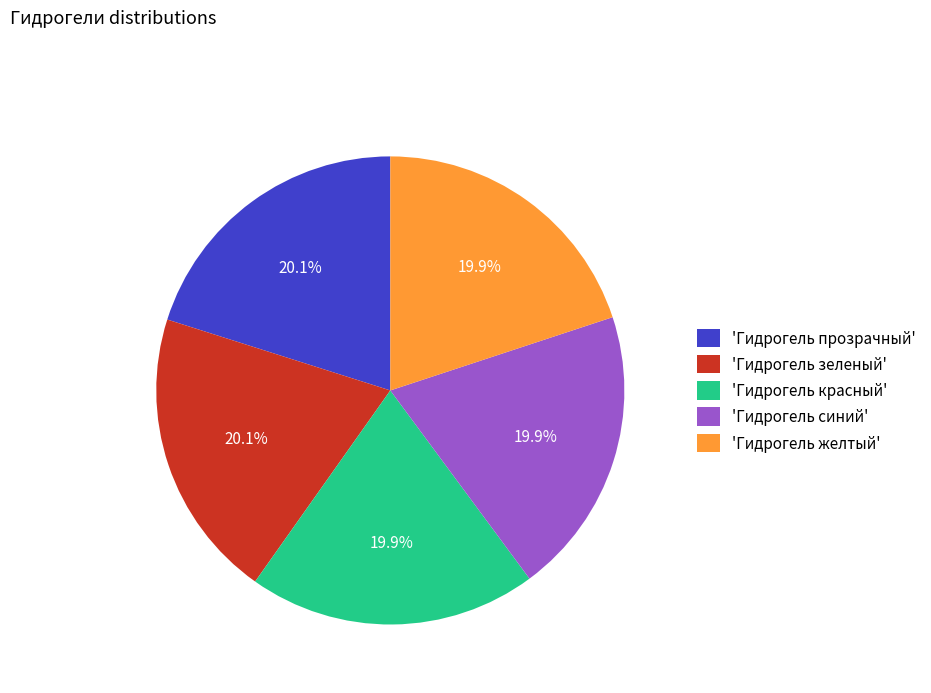

How many segments does this pie chart have?

5